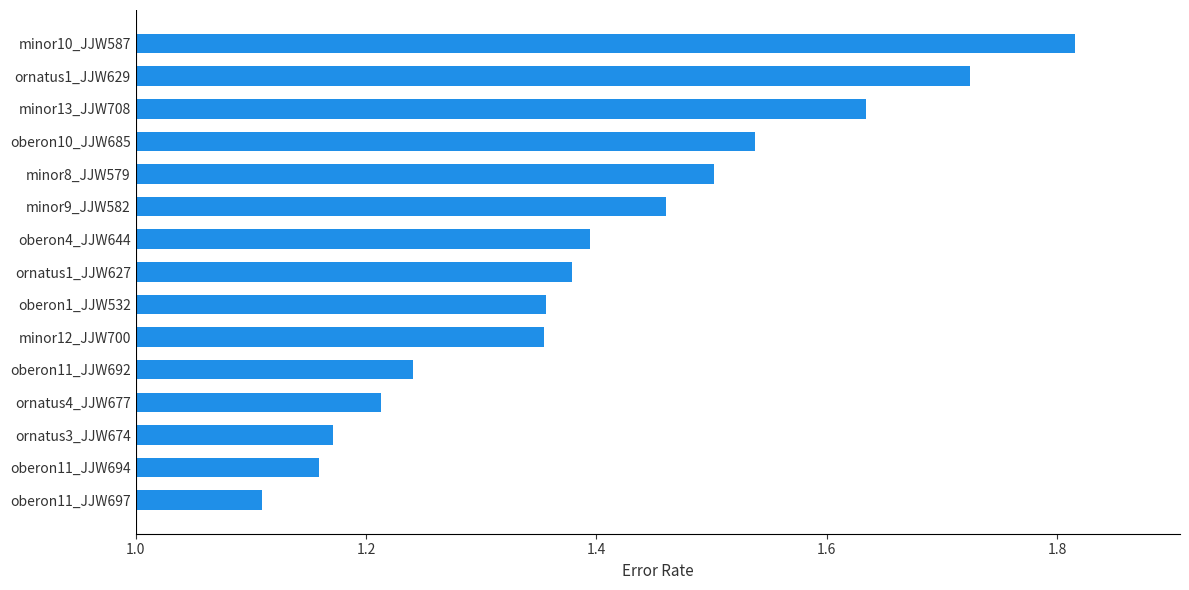

The chart shows a value of 2.8 at minor13_JJW708. True or false?

False